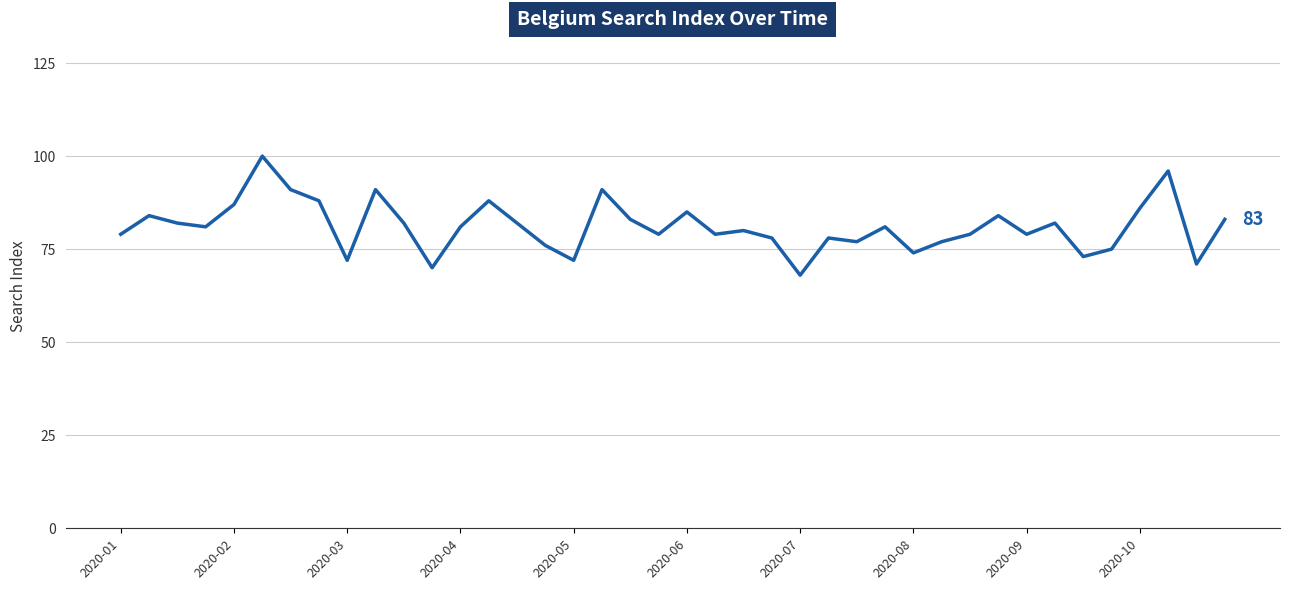

What is the minimum value shown in the chart?

68